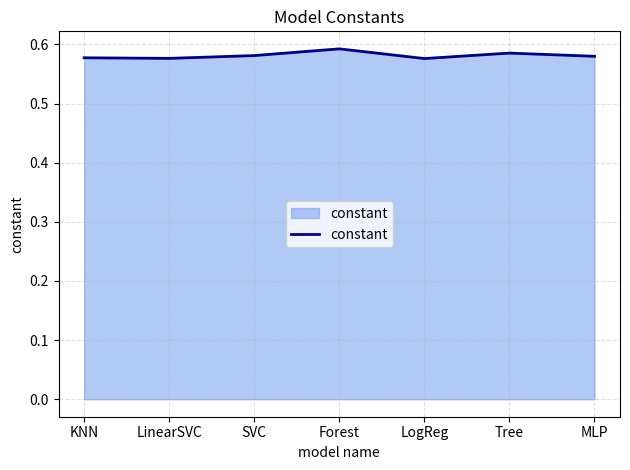

How many interior local valleys (lower than both neighbors) does the data have?

2